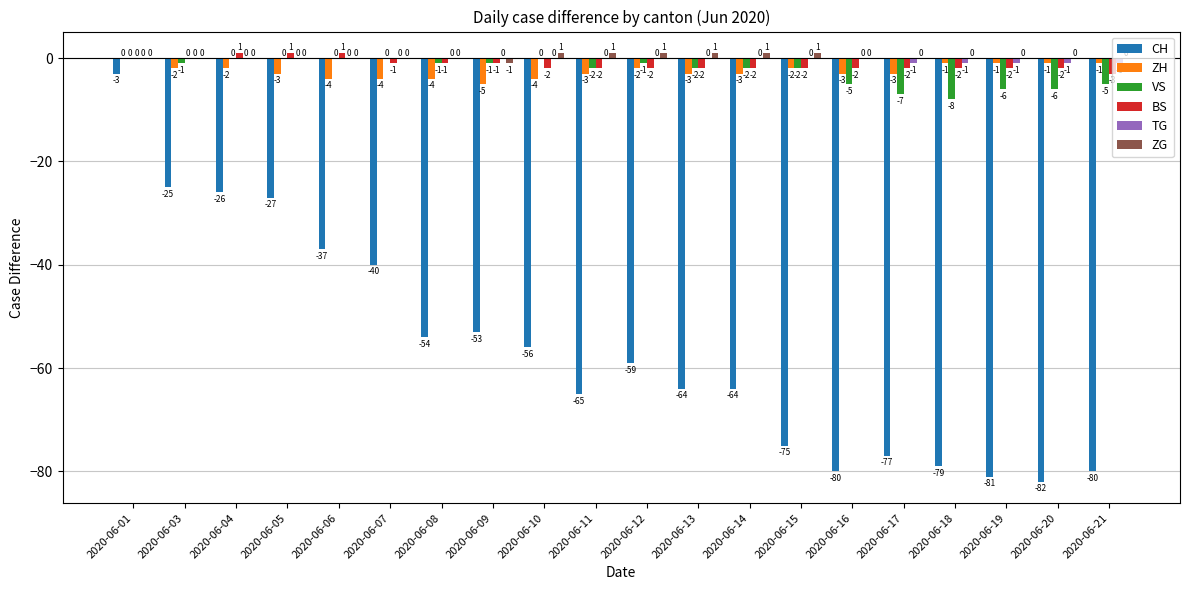

Between 2020-06-12 and 2020-06-15, which series saw the biggest shift?

CH